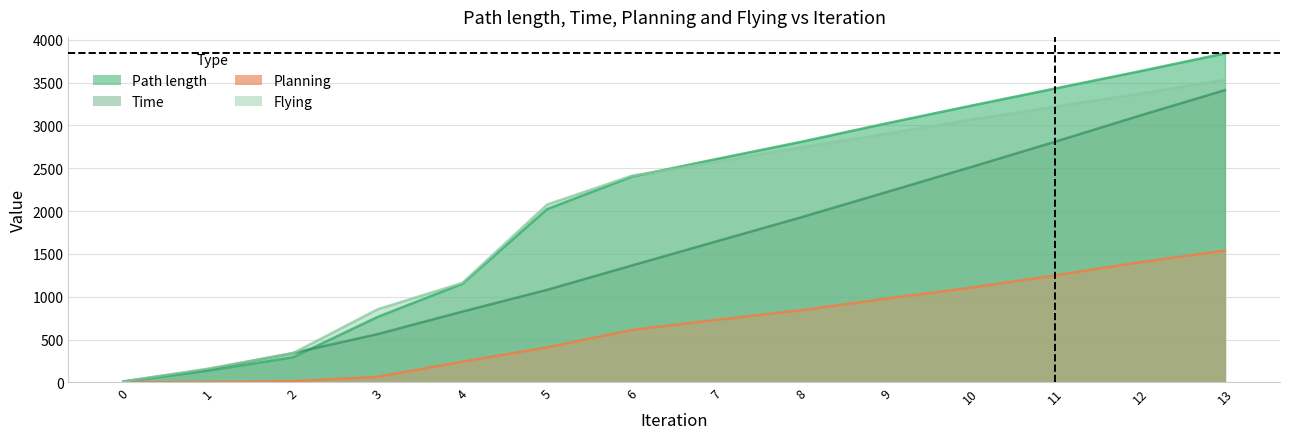

What is the value of the Planning point at the 4th from the left?

66.3